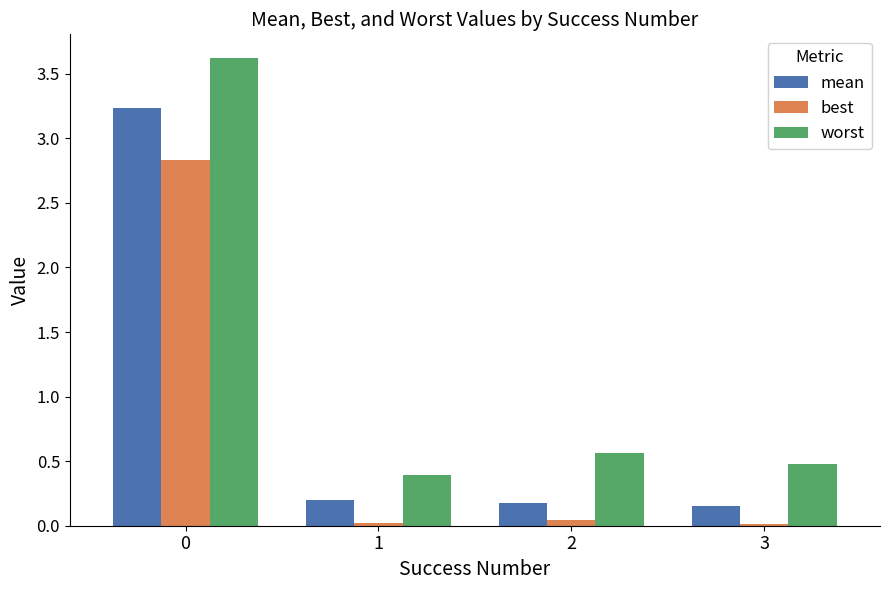

What is the maximum value for best?

2.8